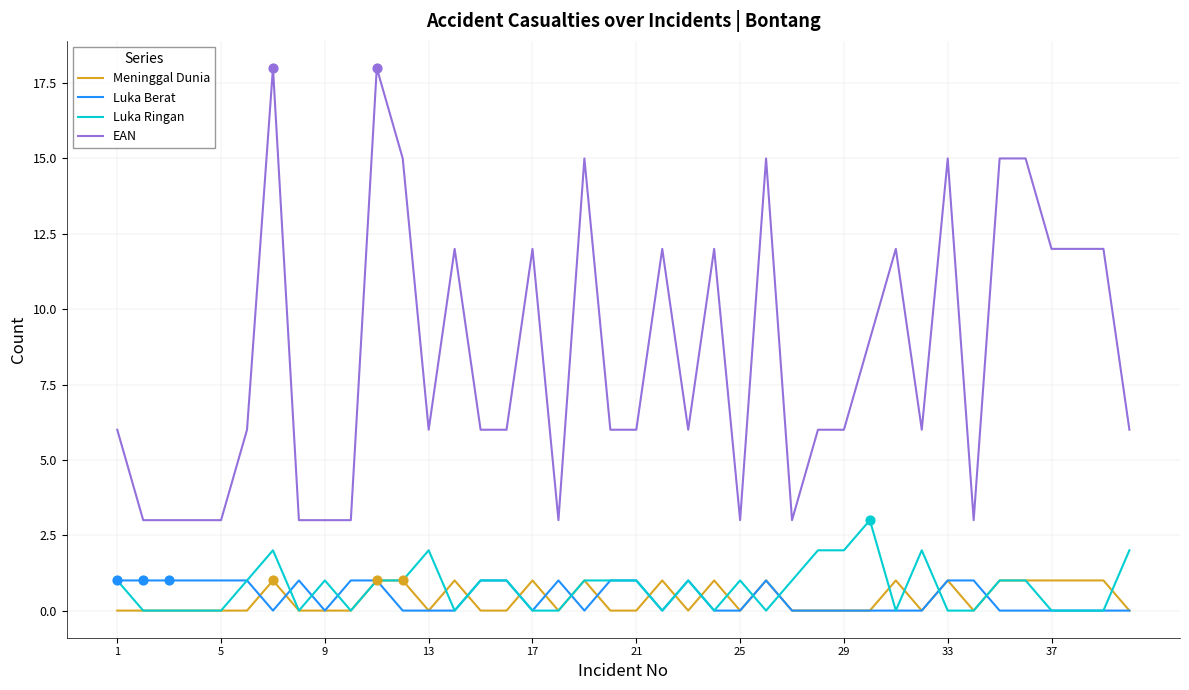

Which series has the largest range (max minus min)?

EAN